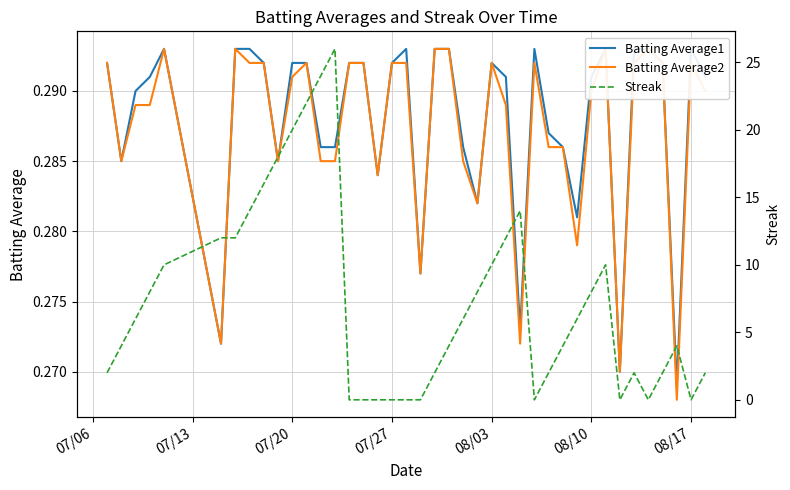

What is the maximum value for Streak?

26.0